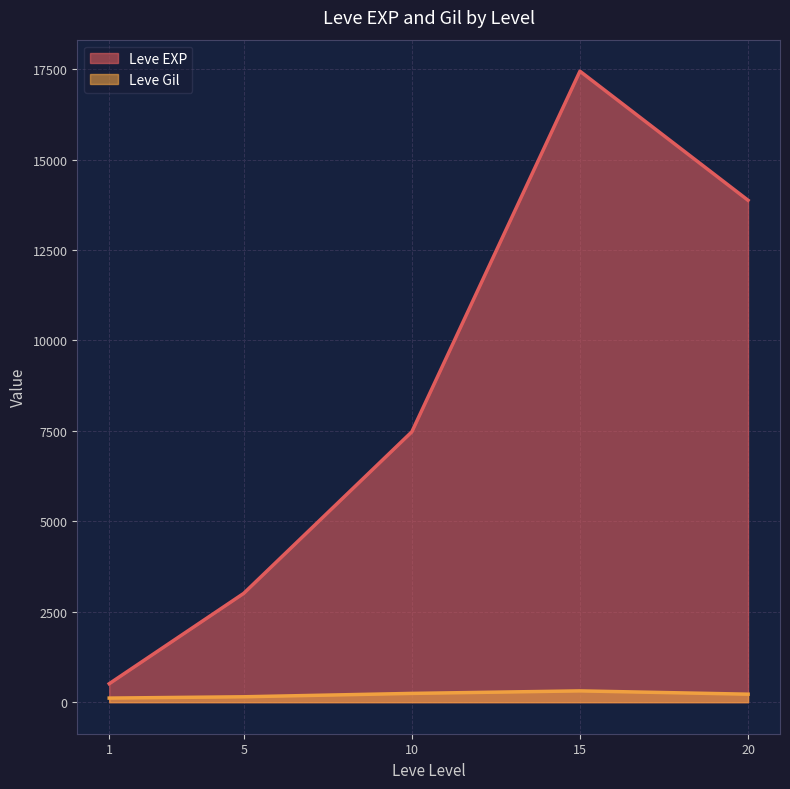

True or false: Leve Gil and Leve EXP cross at least once.

False